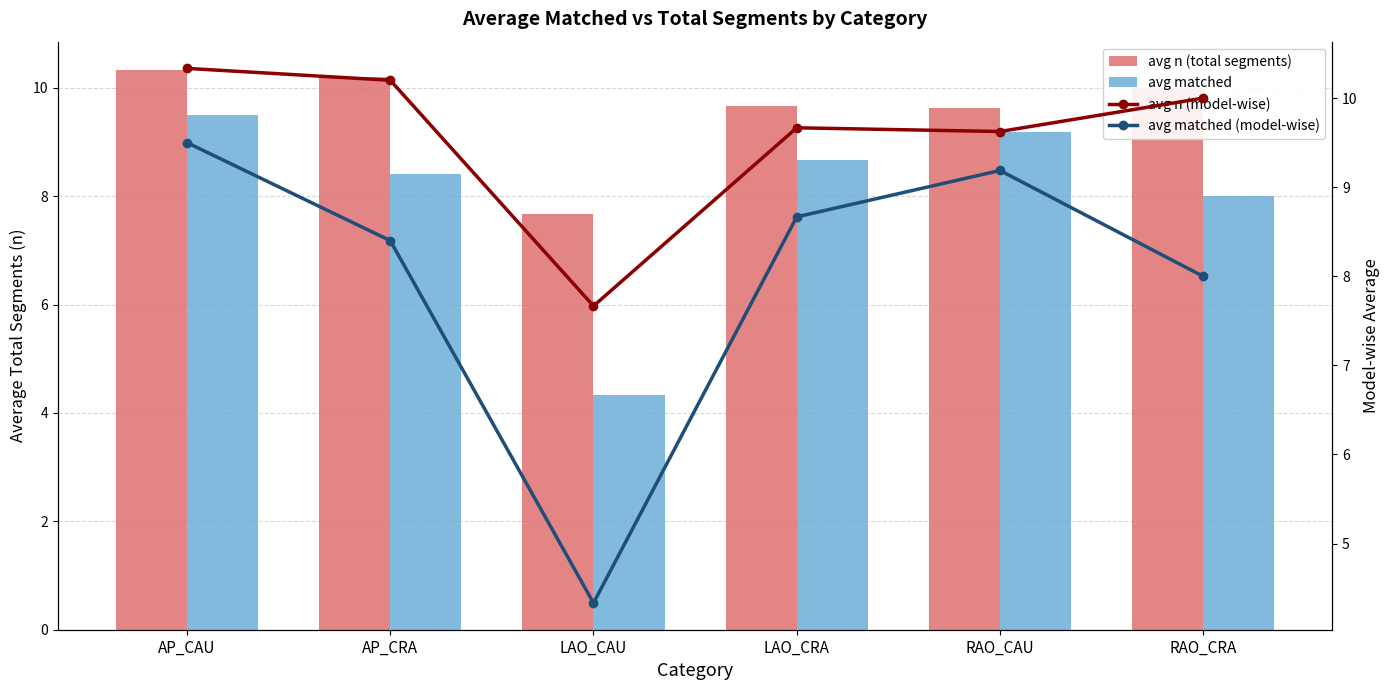

List the series in order of their peak value, lowest first.

avg matched, avg matched (model-wise), avg n (total segments), avg n (model-wise)